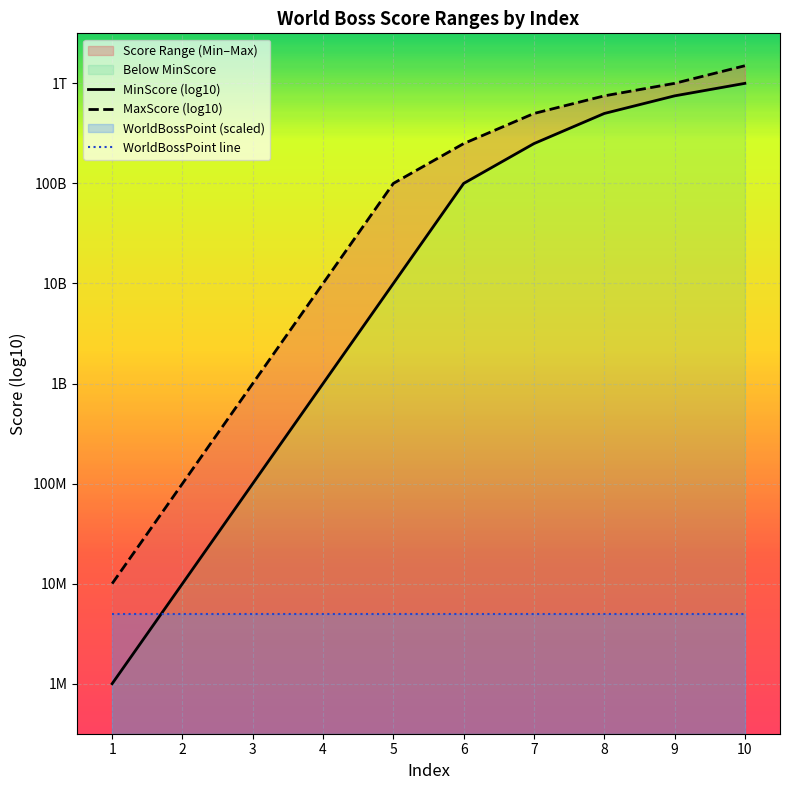

Which series changed the most between 2 and 7?

MinScore (log10)